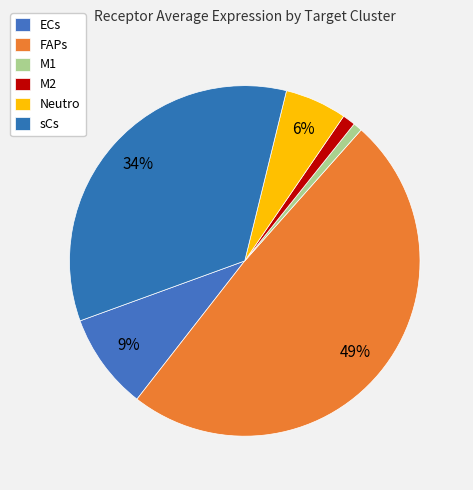

To the nearest percent, what is the difference between the largest and smallest slice percentages?

48%